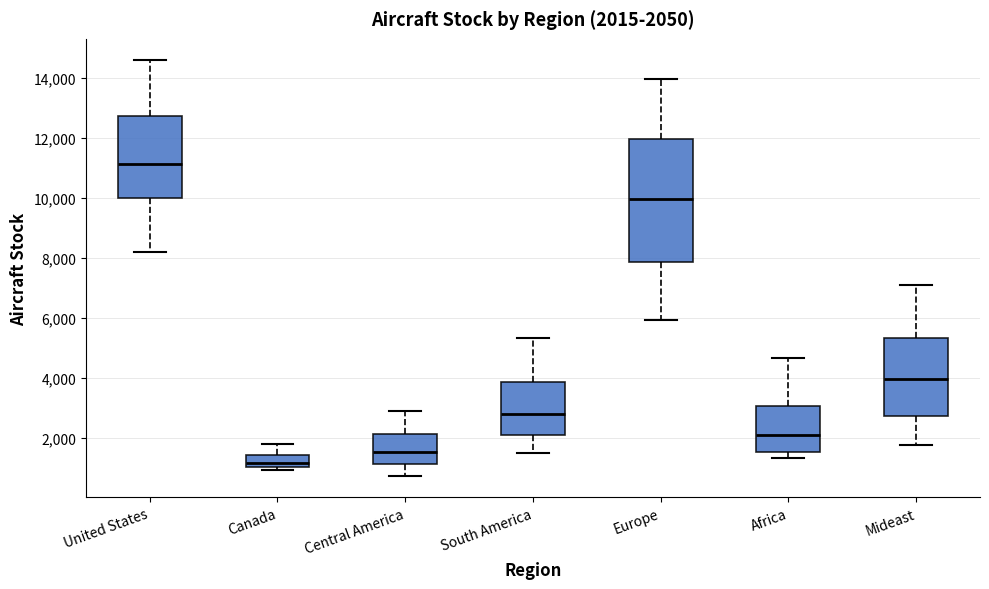

Which box's median line is the lowest?

Canada